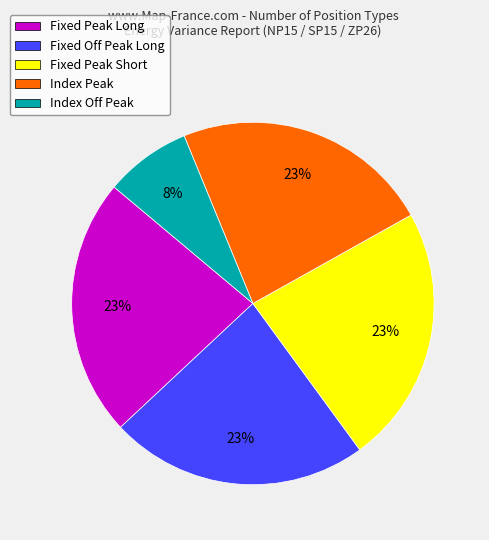

The Index Peak slice represents 33% of the pie. True or false?

False